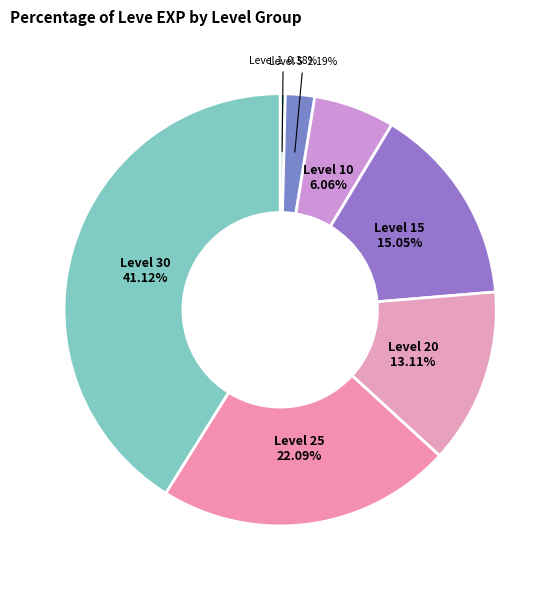

Do Level 5 and Level 1 together represent more than half of the pie?

No